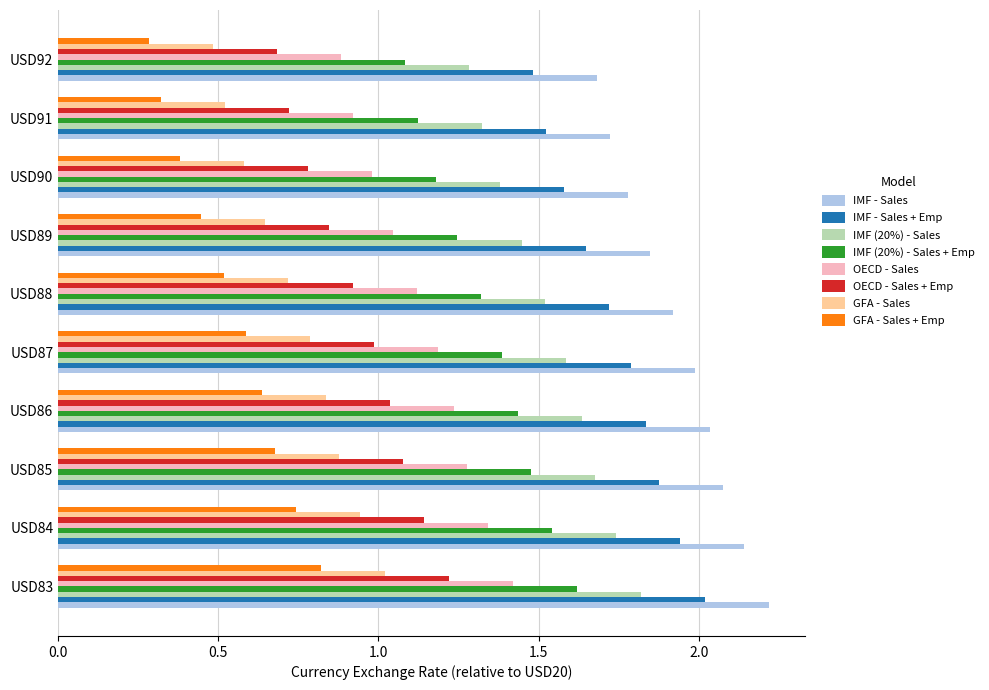

What is the minimum value shown in the chart?

0.3